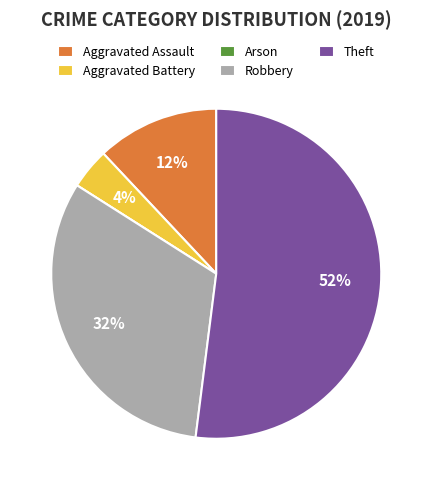

Is it true that Theft is 64% of the pie?

False